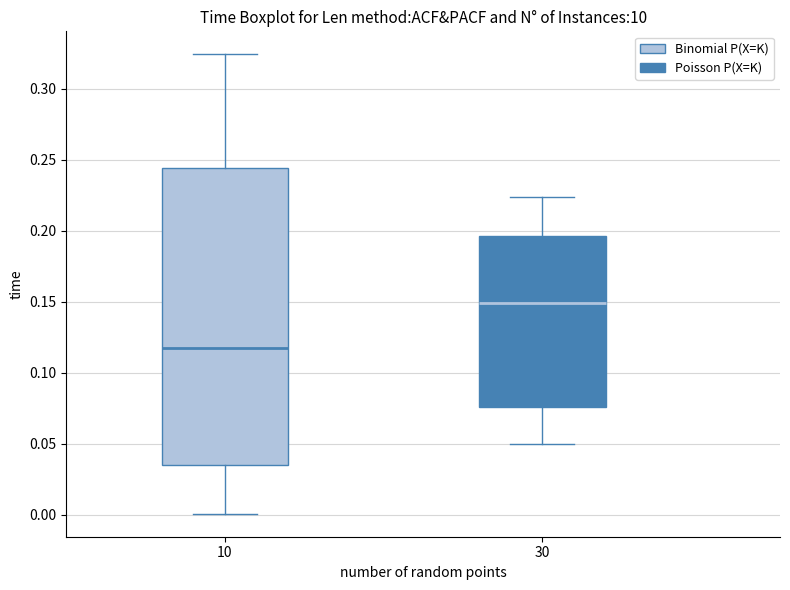

Comparing the boxes themselves (not the whiskers), which one is the tallest?

10